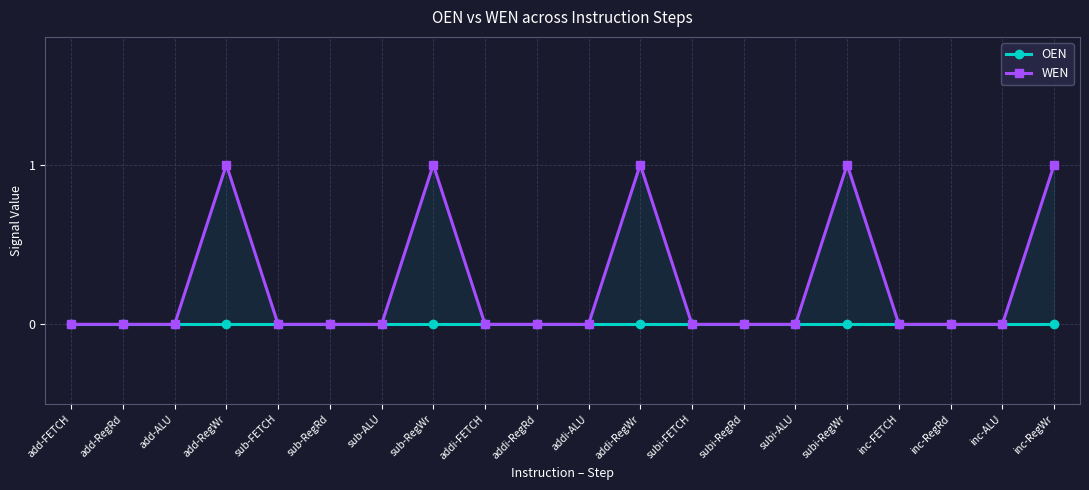

What is the highest value of the WEN series?

1